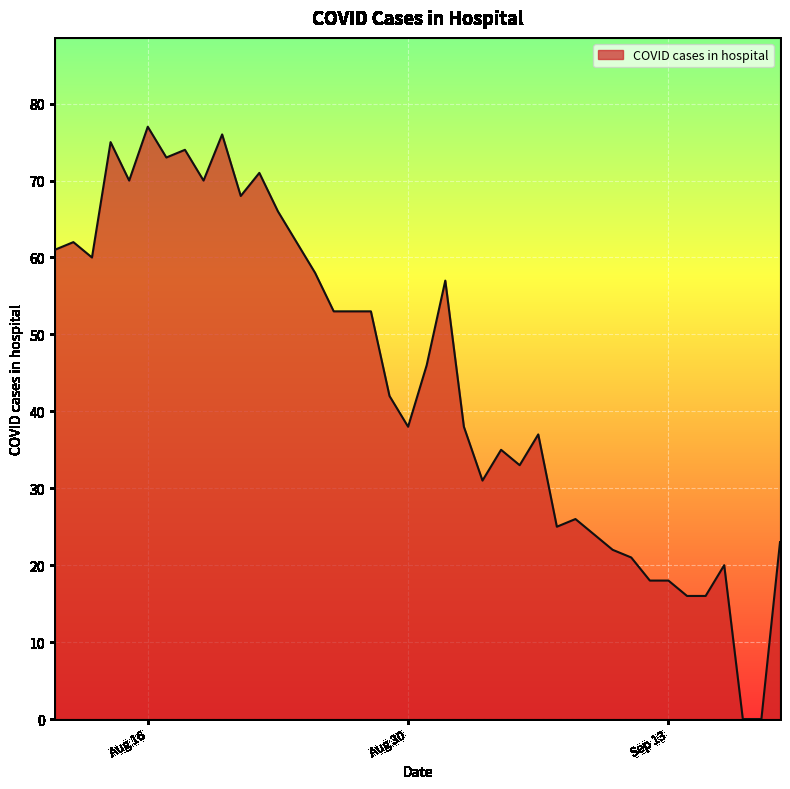

True or false: there are more than 0 points higher than both neighbors.

True